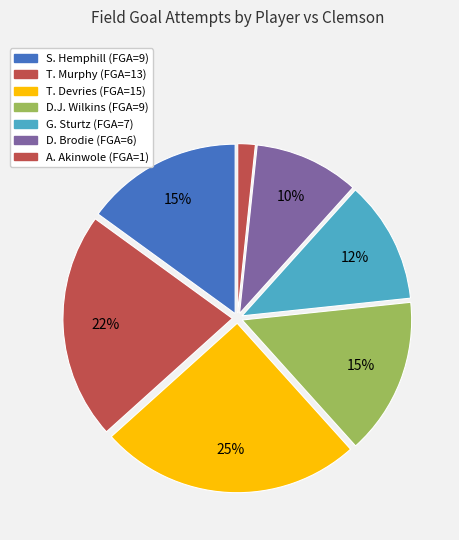

What is the largest slice in the pie chart?

T. Devries